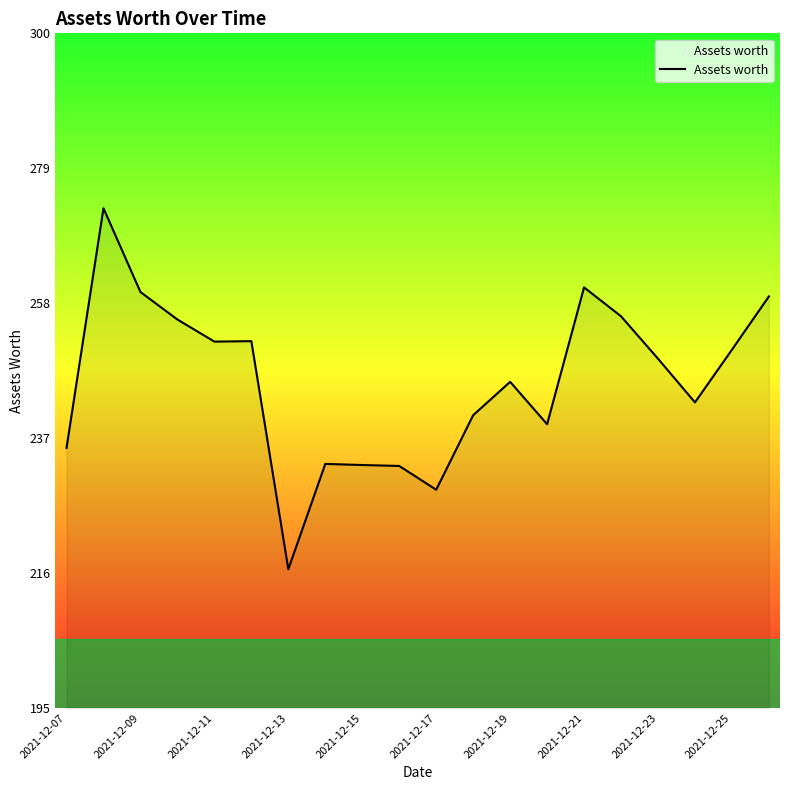

What is the difference between the maximum and minimum values?

56.2